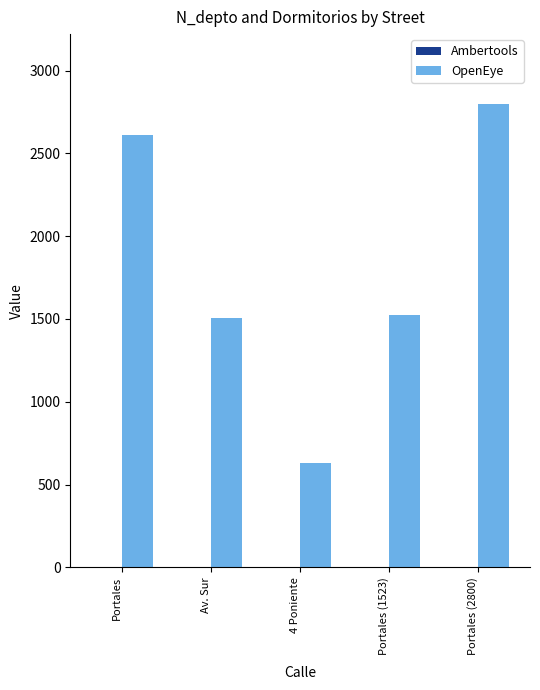

Count the number of categories in the chart.

5